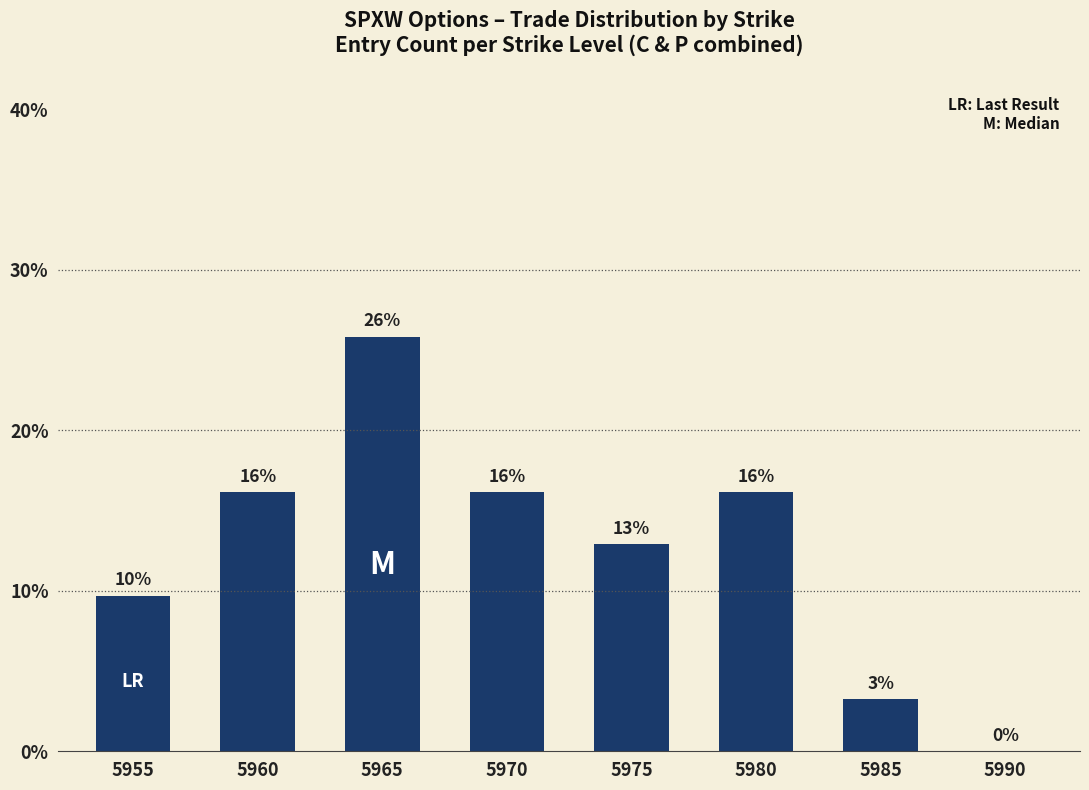

List the labels in order of value, smallest first.

5990, 5985, 5955, 5975, 5960, 5970, 5980, 5965